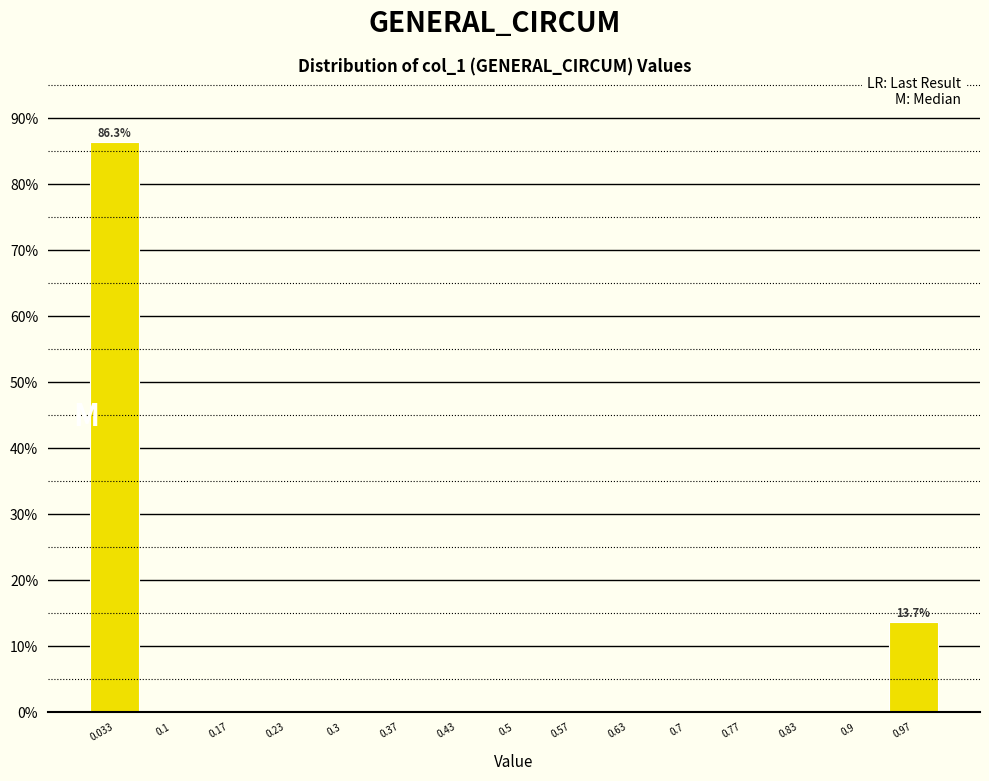

Over which range of the x-axis is the bar tallest?

0.00 to 0.07